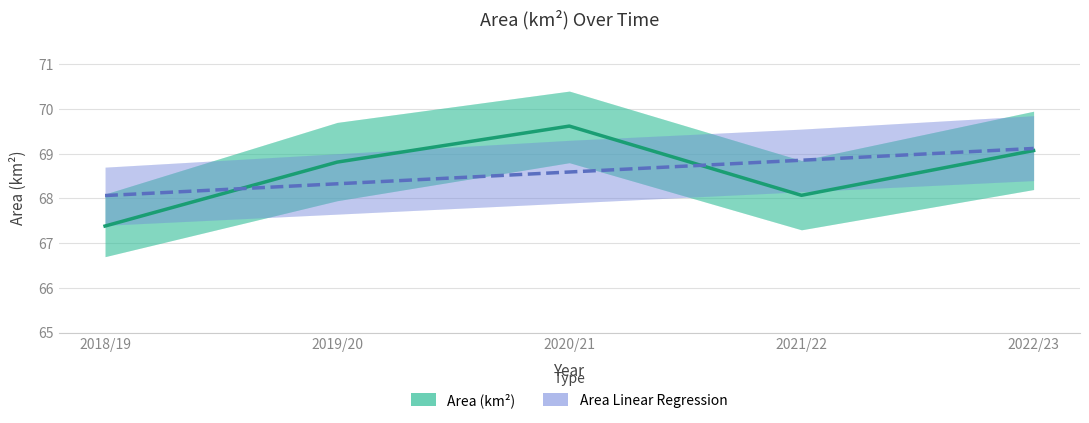

Which label corresponds to the largest value in the chart?

2020/21